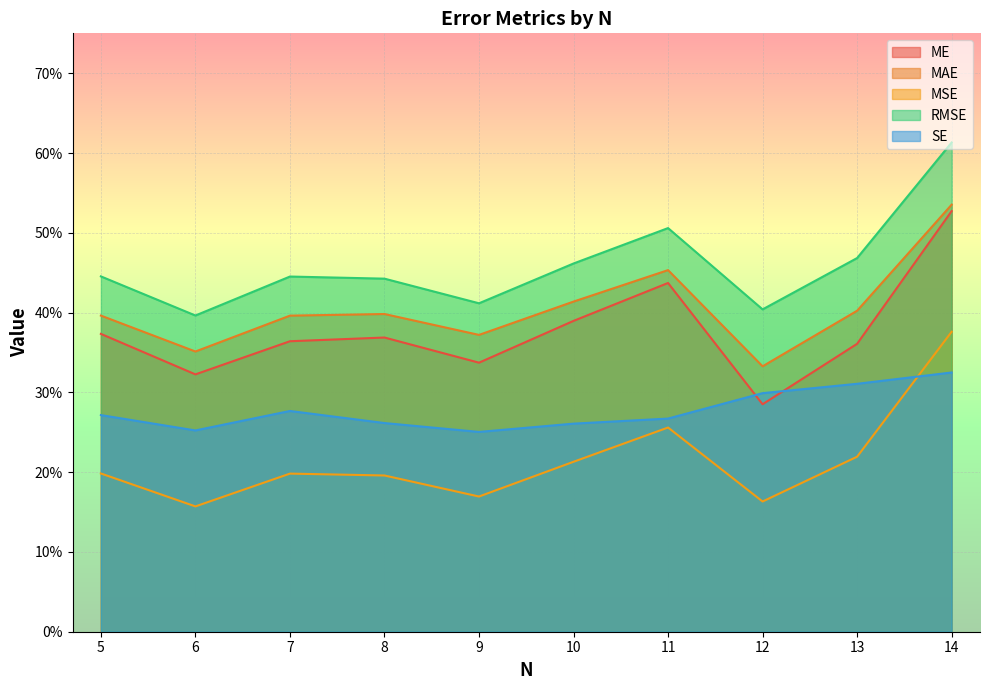

What is the value of the MSE point at the 6th from the left?

0.2